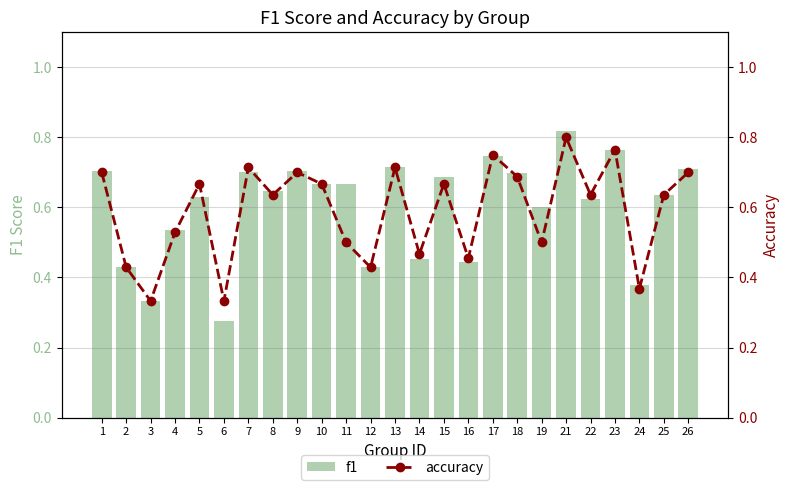

Rank the categories by accuracy value from highest to lowest.

21, 23, 17, 7, 13, 1, 9, 26, 18, 5, 10, 15, 8, 22, 25, 4, 11, 19, 14, 16, 2, 12, 24, 3, 6